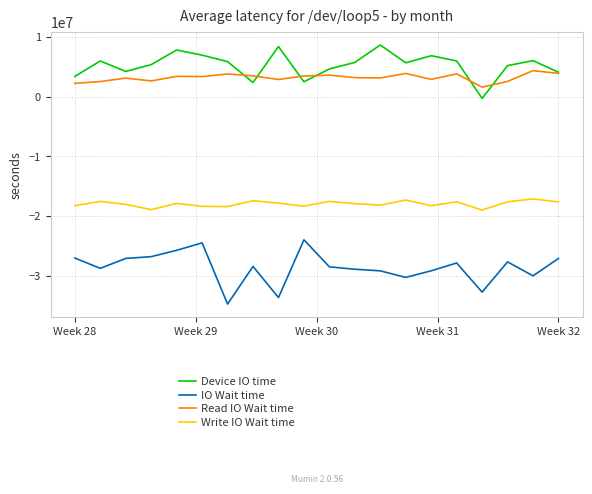

List the series in order of their peak value, lowest first.

IO Wait time, Write IO Wait time, Read IO Wait time, Device IO time